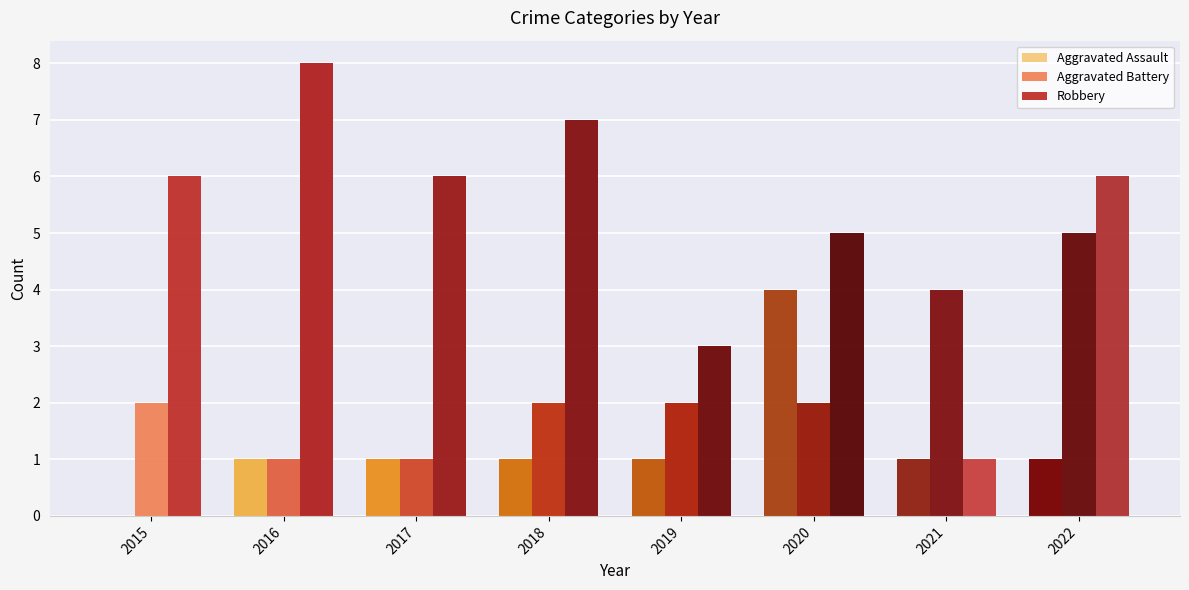

The value of Robbery at 2019 is 2. True or false?

False